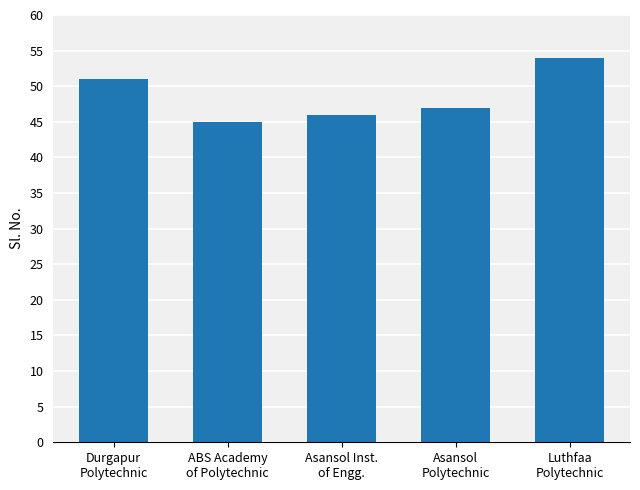

Is it true that the value at Durgapur
Polytechnic is 51?

True